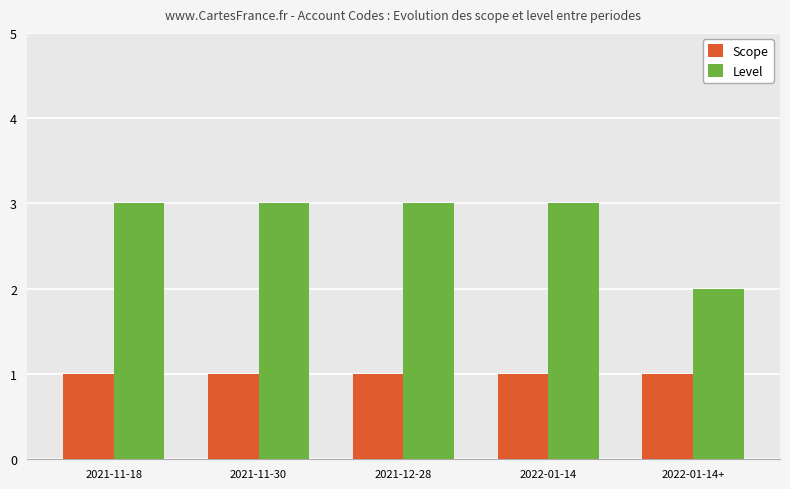

What is the maximum value shown in the chart?

3